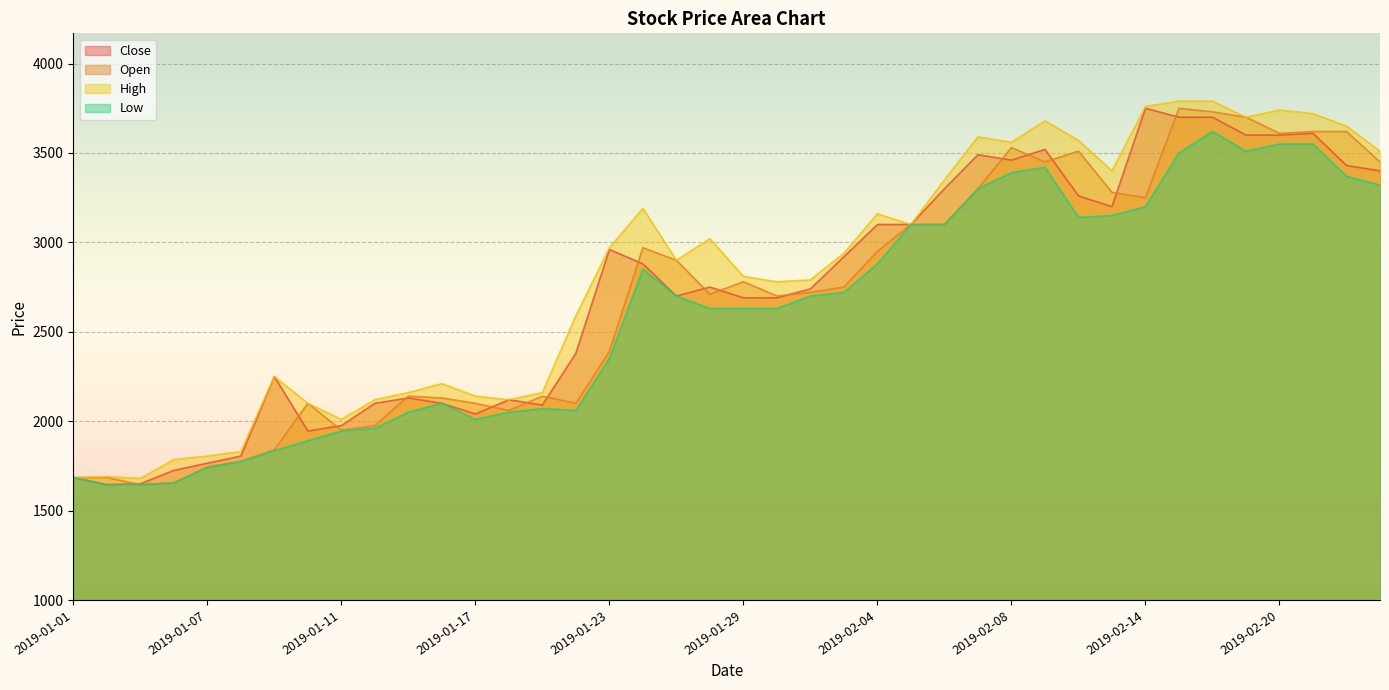

How many data points in High are less than 2940?

20